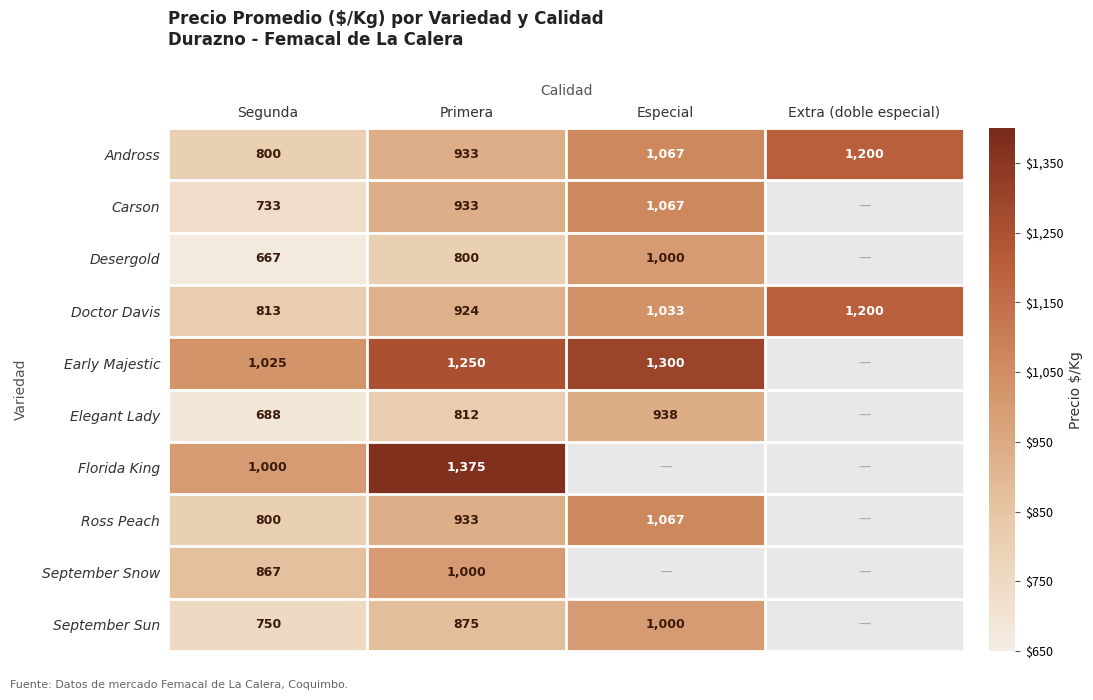

Which has a higher value, Primera or Especial?

Especial